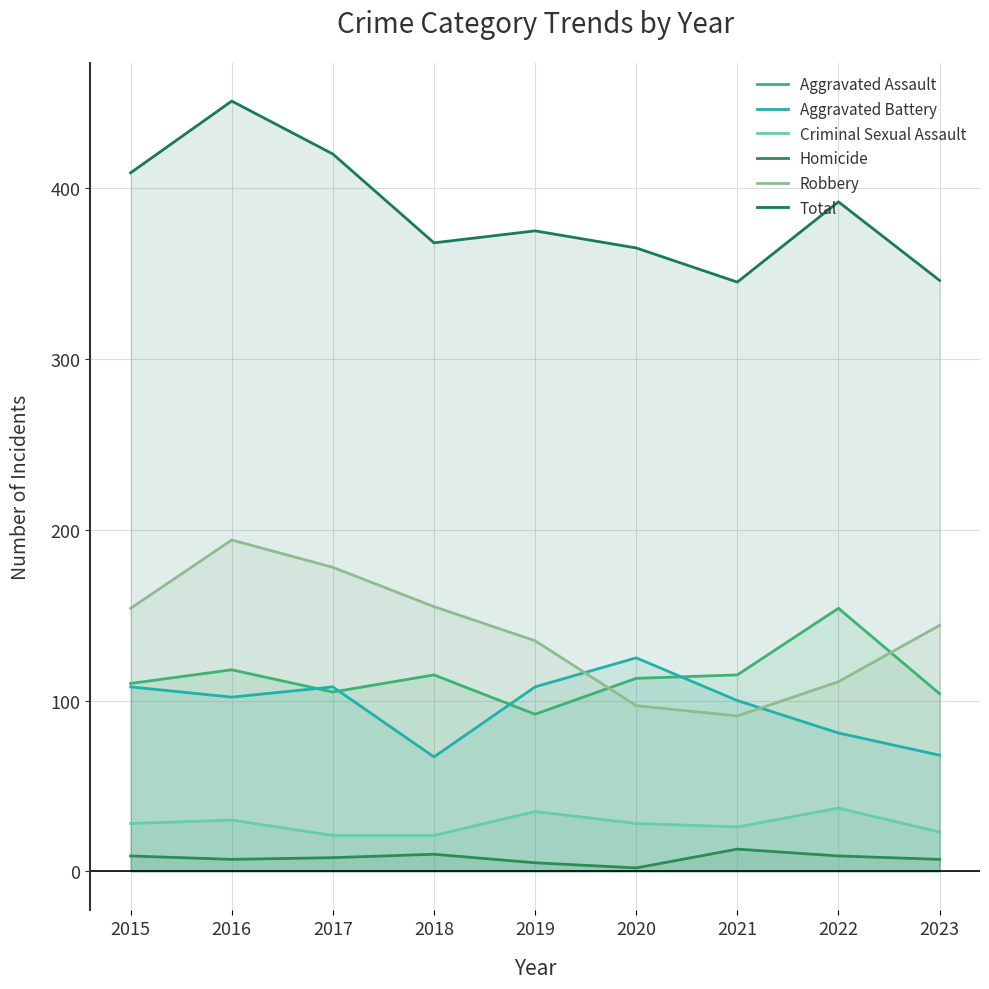

Which series has the largest total across all categories?

Total